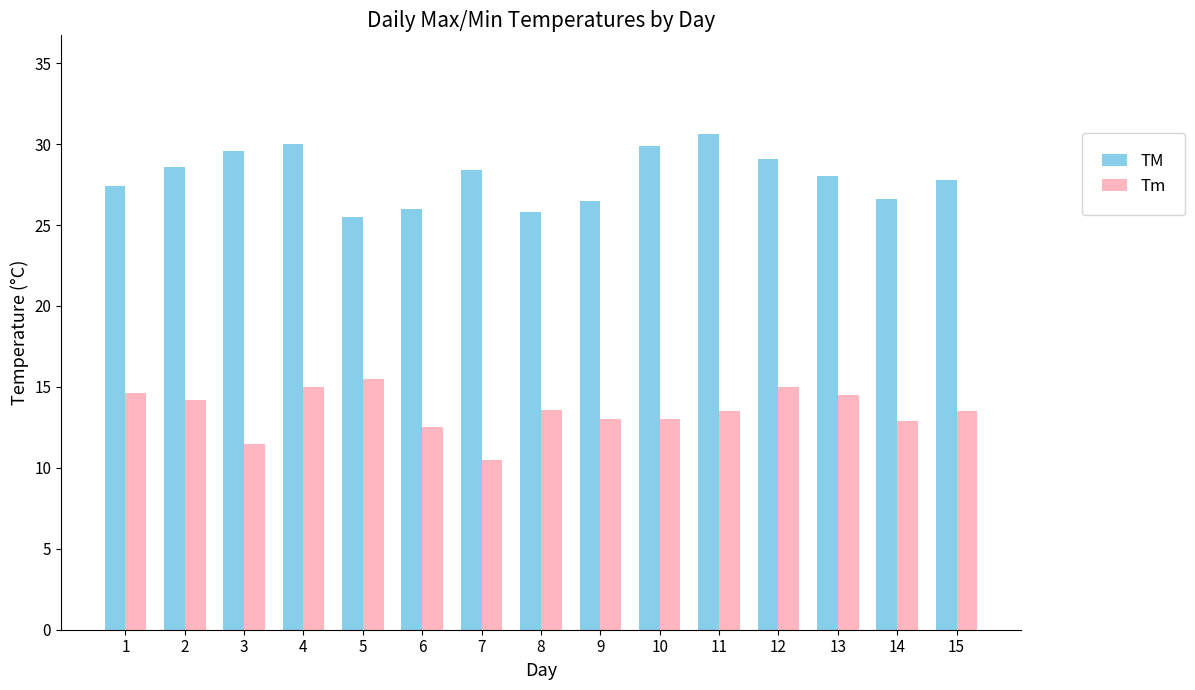

Which label corresponds to the largest value in the chart?

11